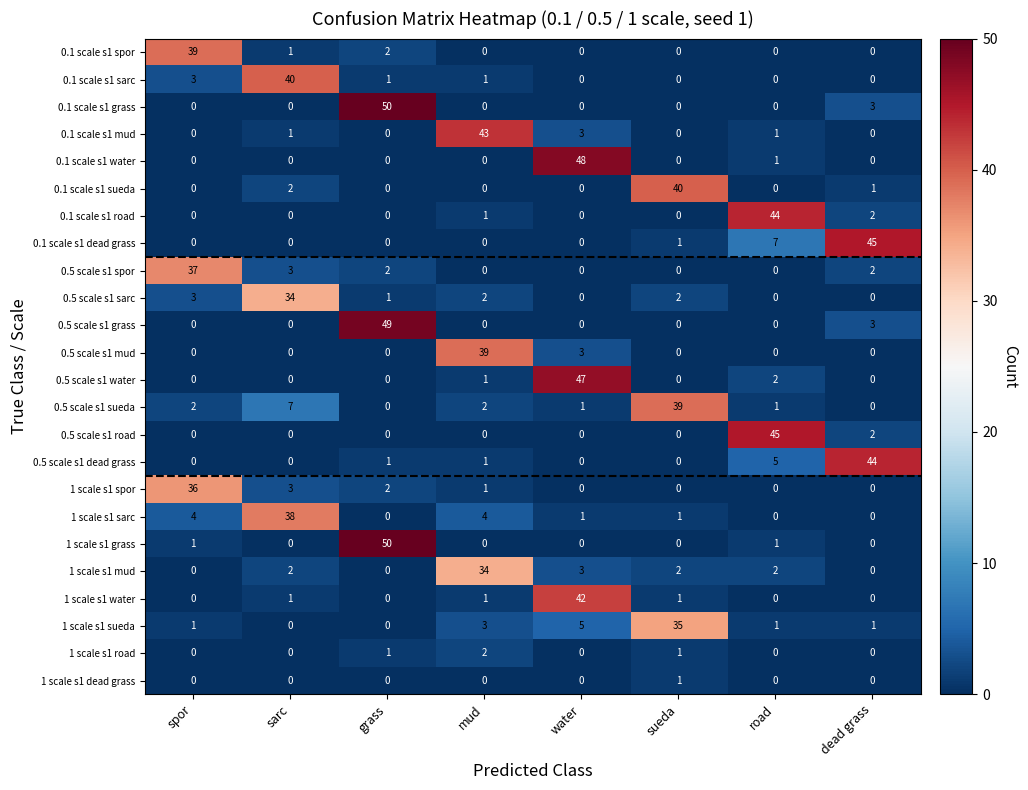

At which category is the sum across all series the highest?

grass